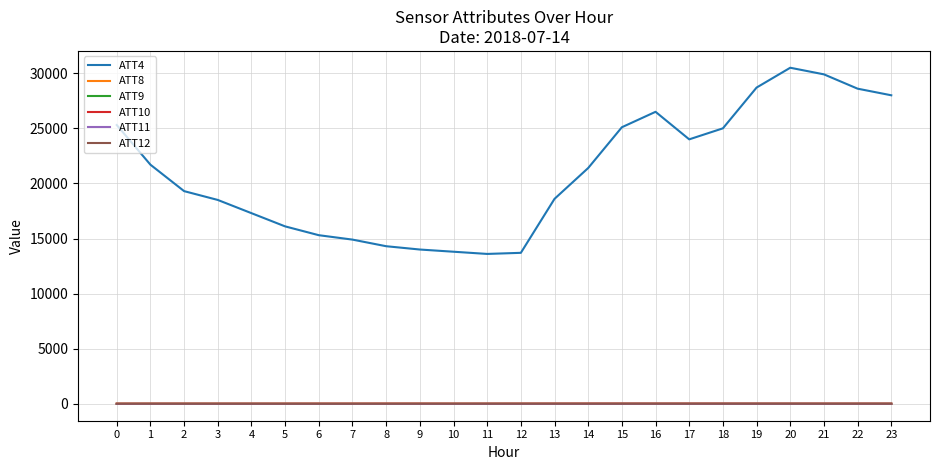

Which series has the largest range (max minus min)?

ATT4